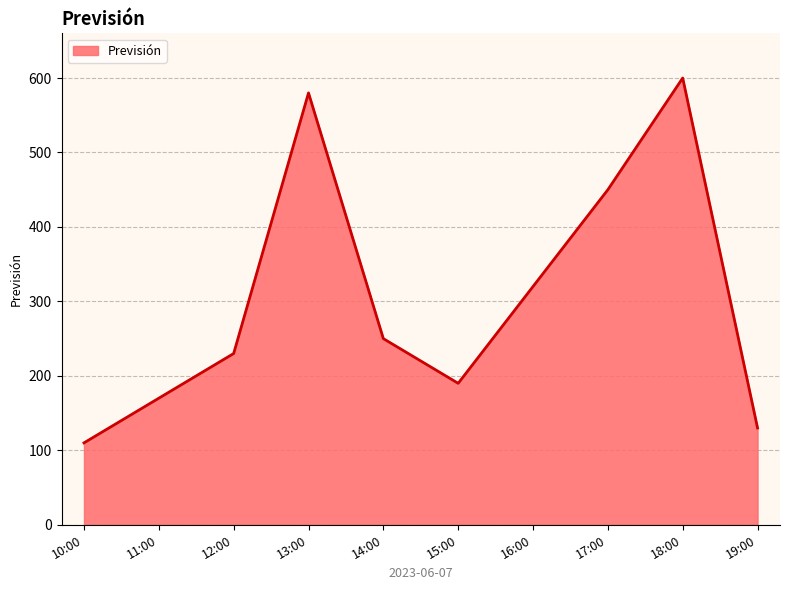

Reading left to right, transcribe all the data shown in this chart.

110	170	230	580	250	190	320	450	600	130